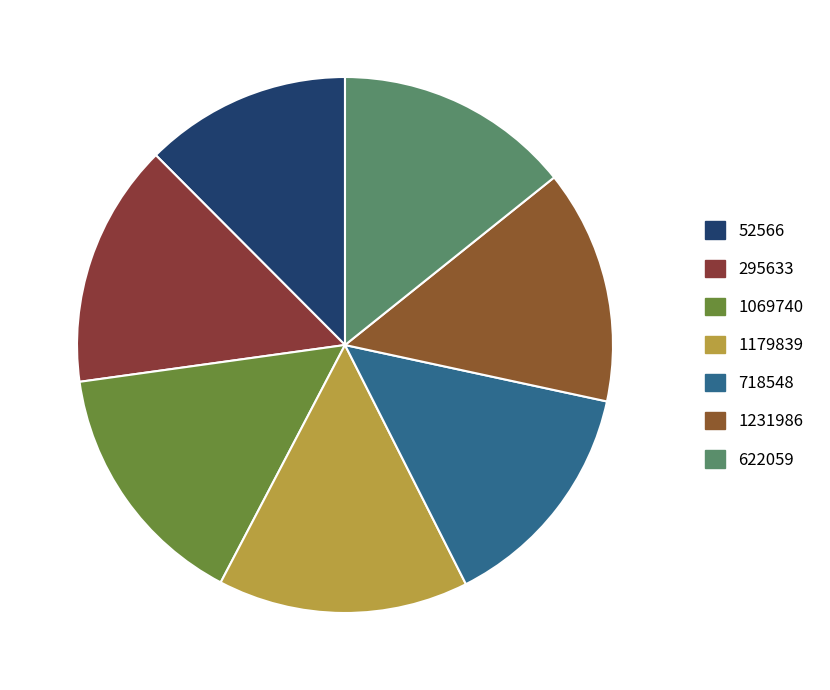

How many slices are in this pie chart?

7